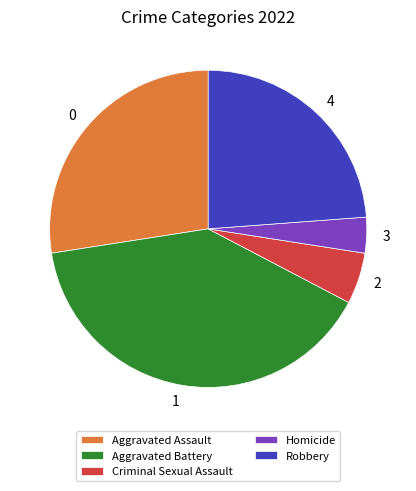

Rank the categories by value from lowest to highest.

Homicide, Criminal Sexual Assault, Robbery, Aggravated Assault, Aggravated Battery